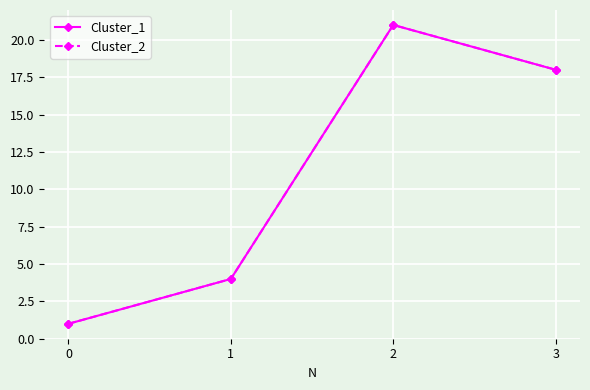

What is the maximum value shown in the chart?

21